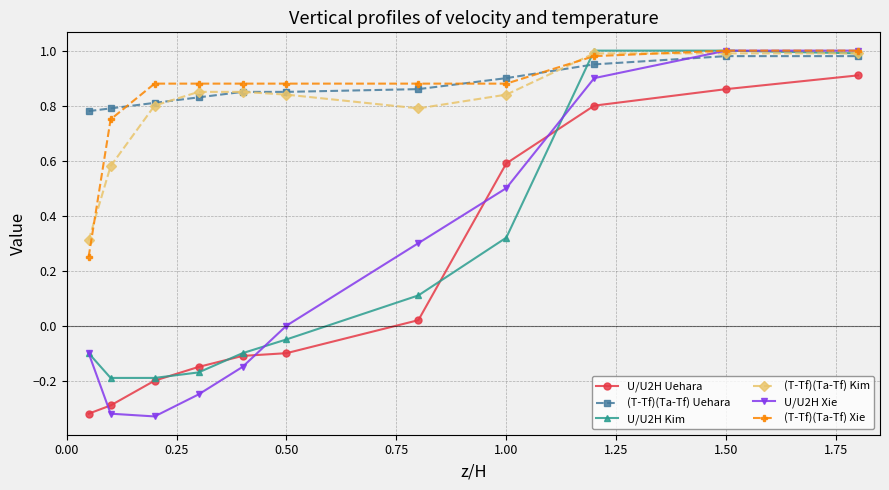

Which series has the widest spread of values?

U/U2H Xie